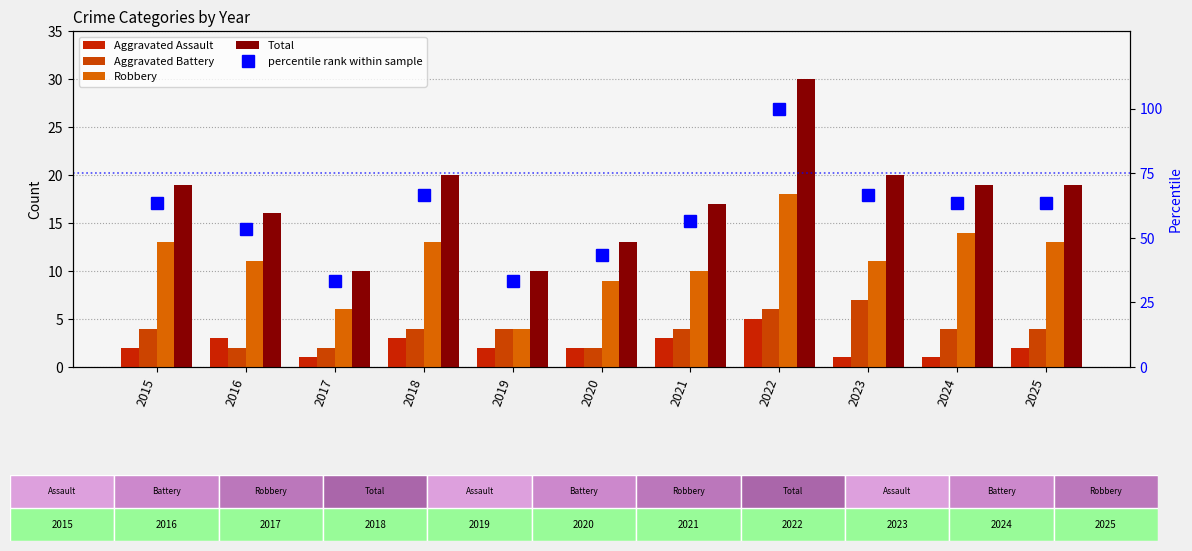

What is the average value of the Robbery series?

11.1